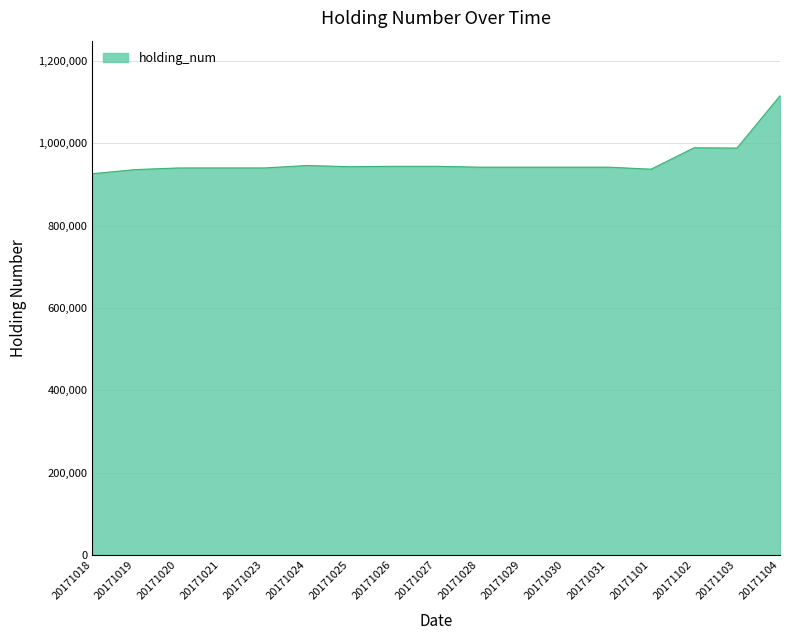

What is the difference between the maximum and minimum values?

189373